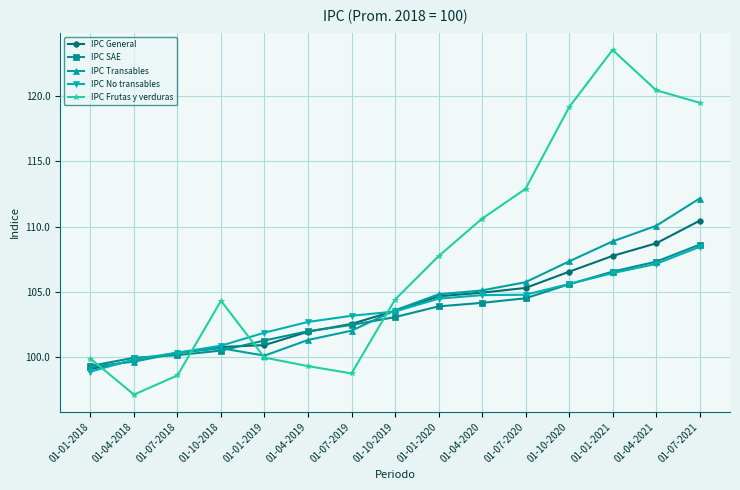

What is the spread (max minus min) of values at 01-04-2019?

3.4